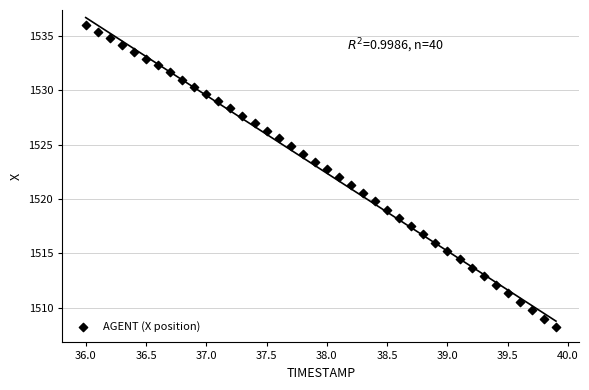

What is the range of Y values (max minus min)?

27.8